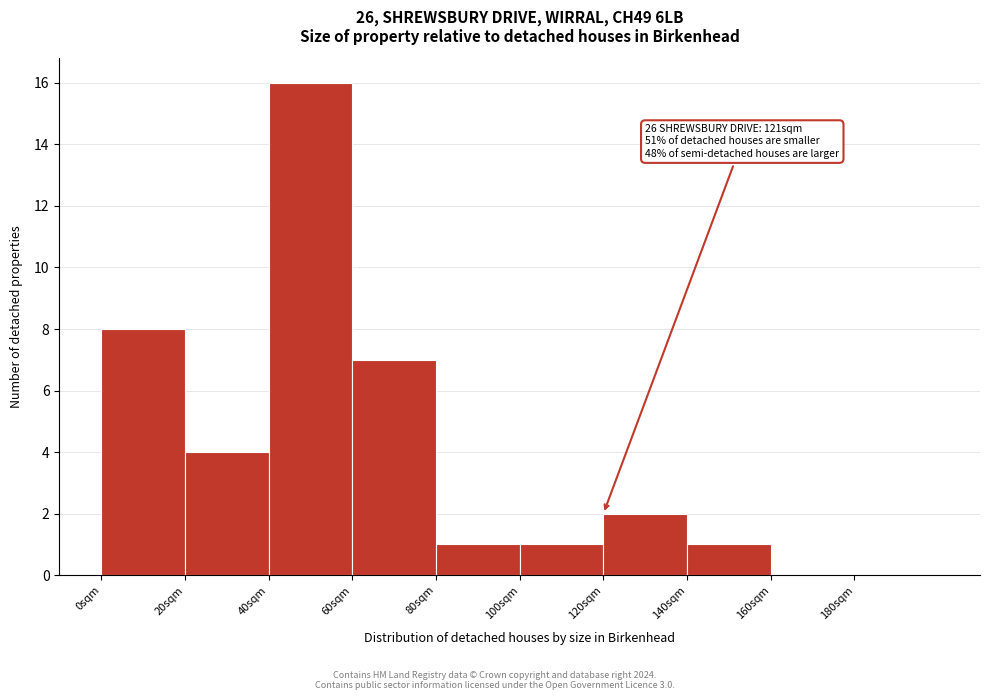

Which range on the x-axis has the tallest bar?

40 to 60